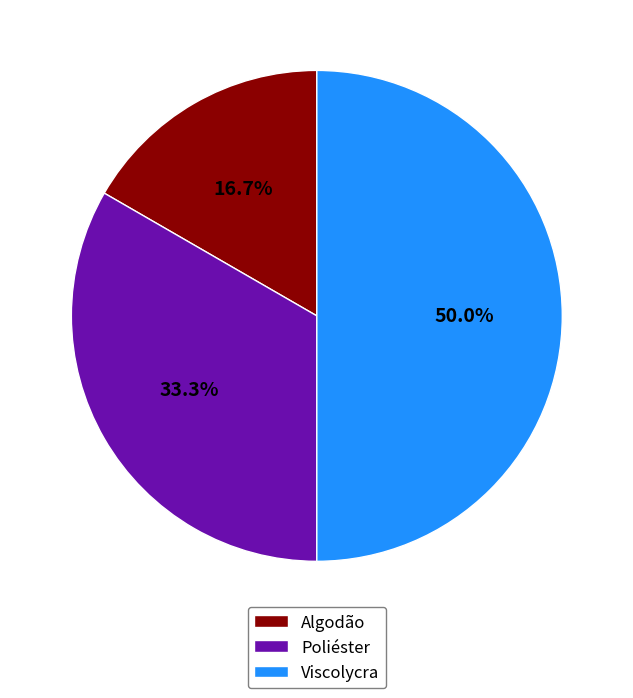

To the nearest percent, what is the average slice percentage?

33%